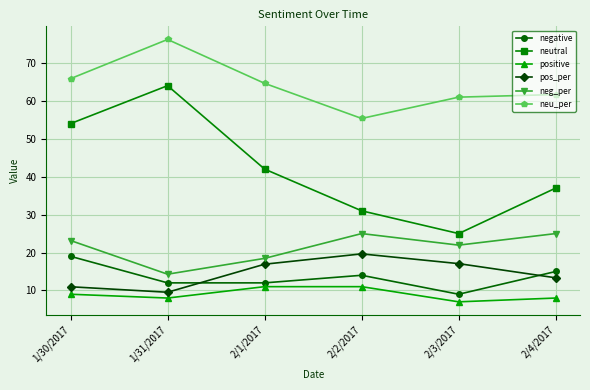

How many distinct data groups are displayed?

6